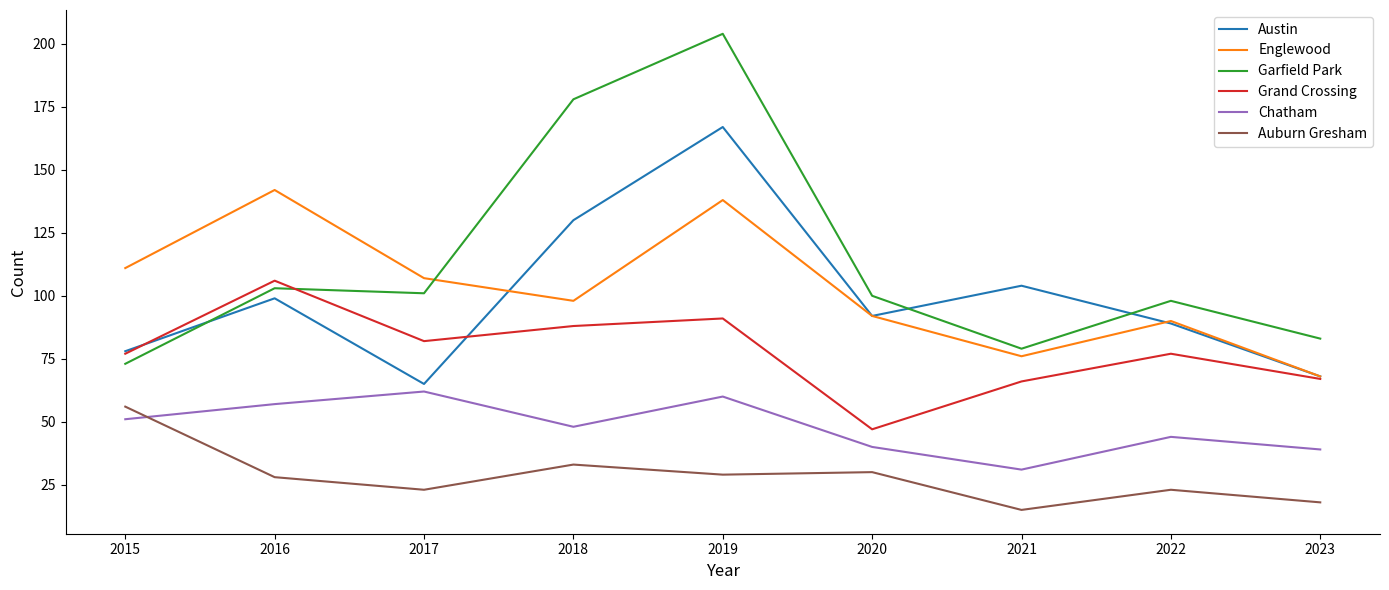

What is the difference between the second highest and minimum values in the Englewood series?

70